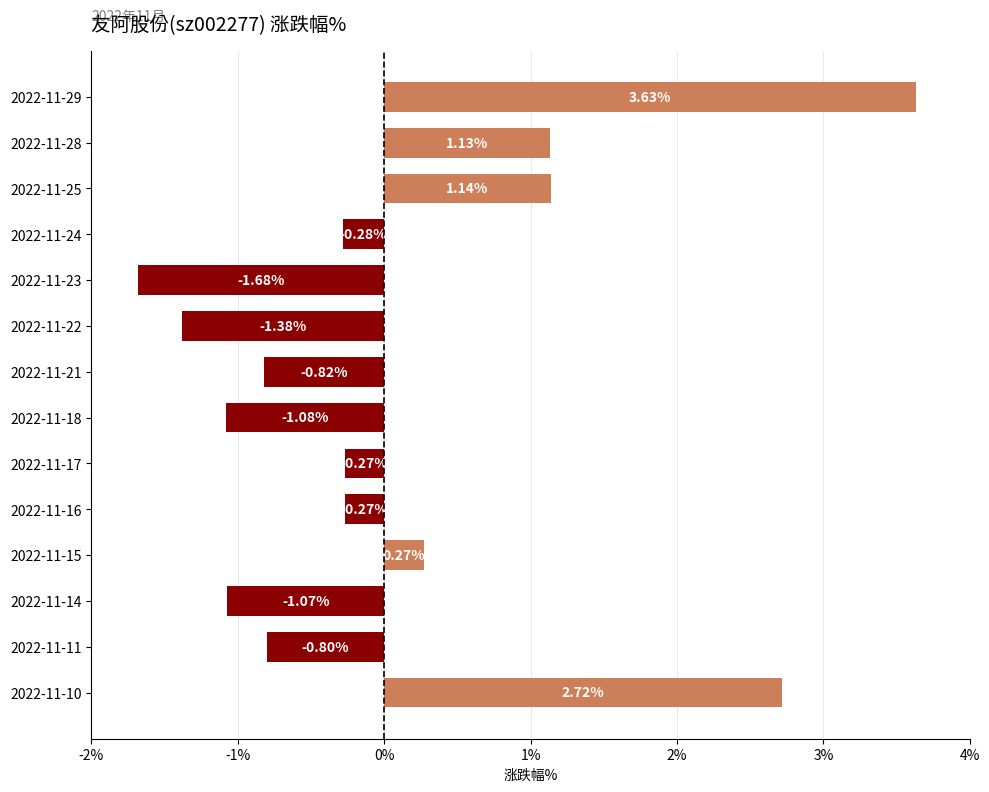

What is the difference between the maximum and second lowest values?

5.0